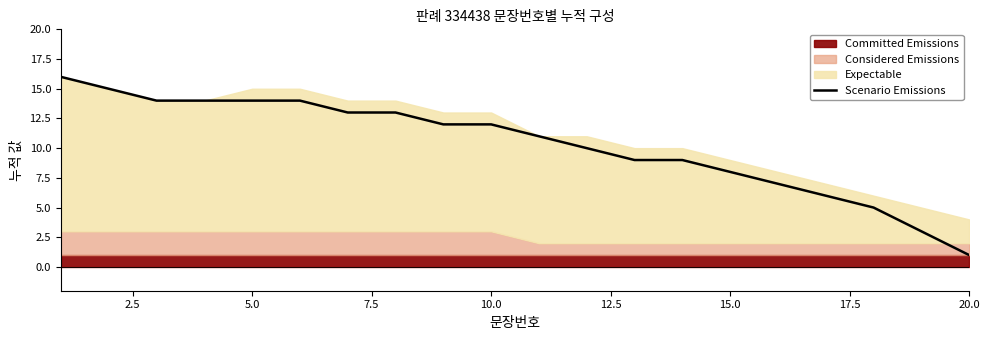

Which category has the lowest value in the Scenario Emissions series?

20.0